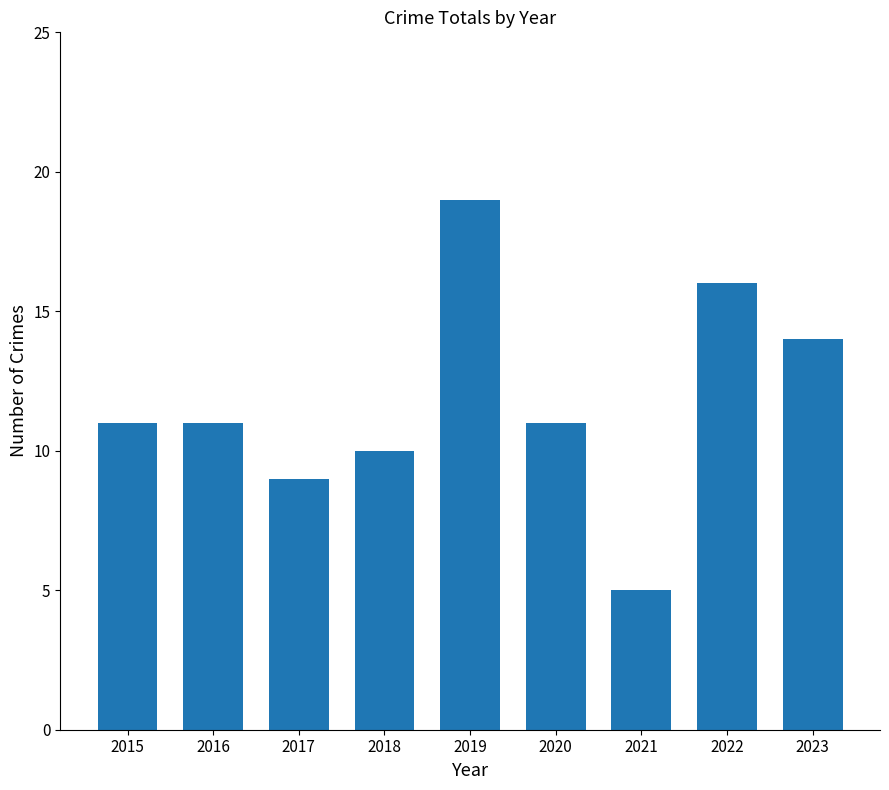

Read the value at 2023.

14